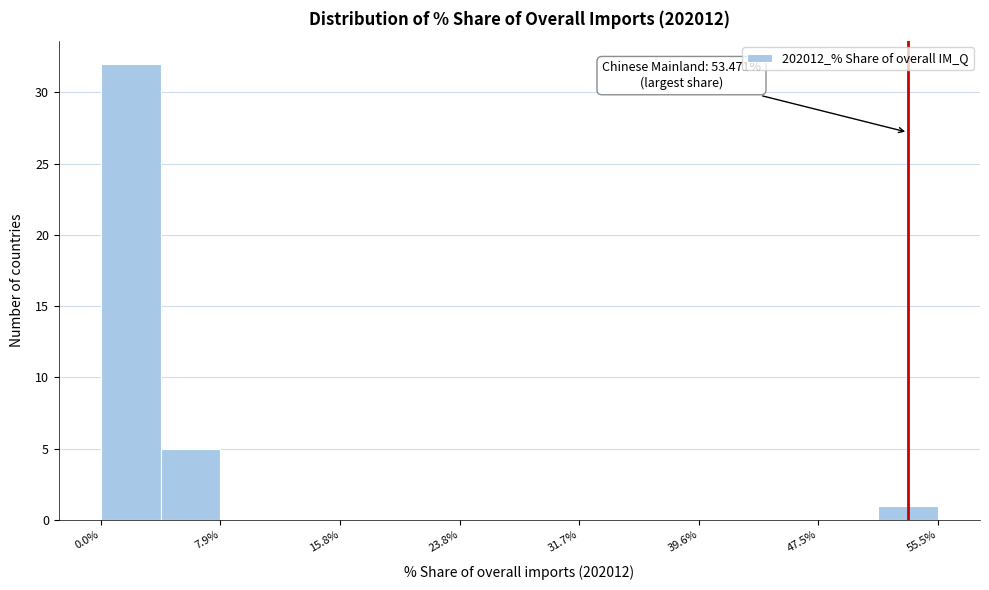

Read against the x-axis, roughly where is the centre of the tallest bar?

2